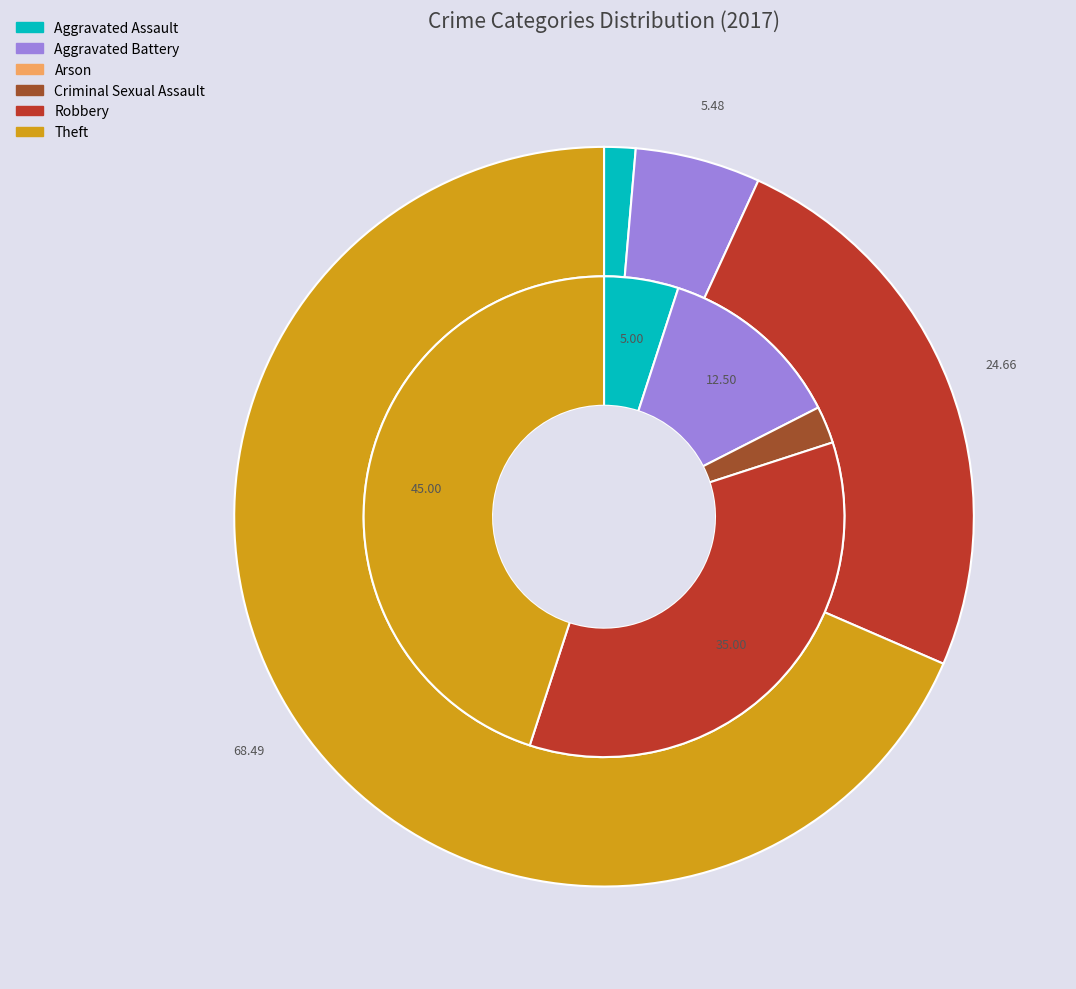

Is there any slice that represents more than half of the pie?

No